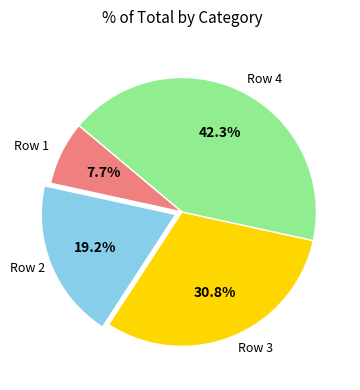

How many segments does this pie chart have?

4